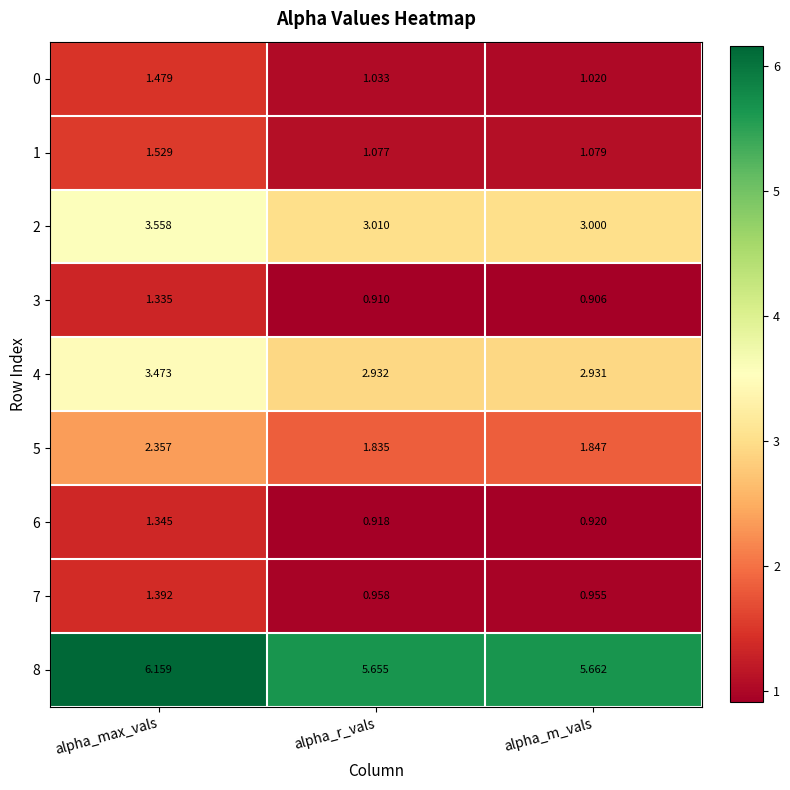

Rank the categories by 2 value from lowest to highest.

alpha_m_vals, alpha_r_vals, alpha_max_vals